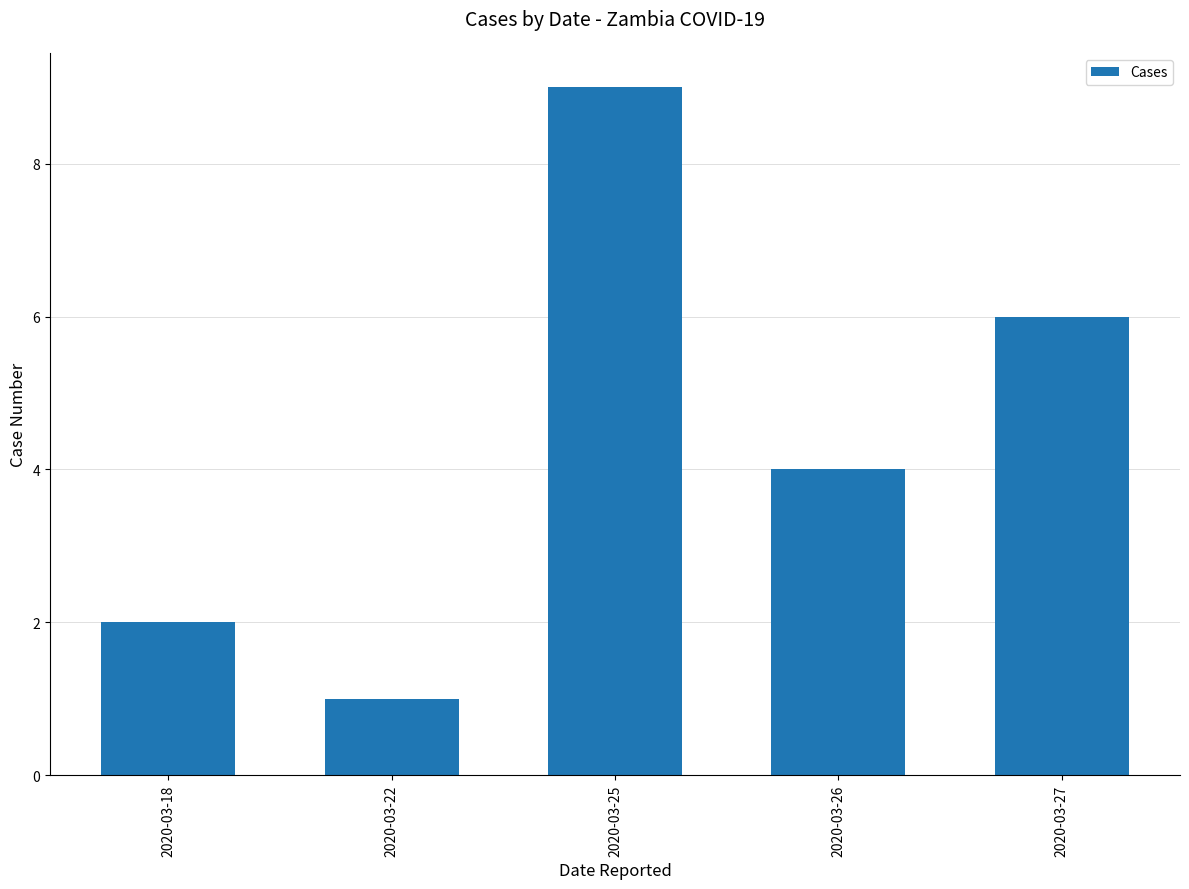

How many values are between 2 and 6?

3